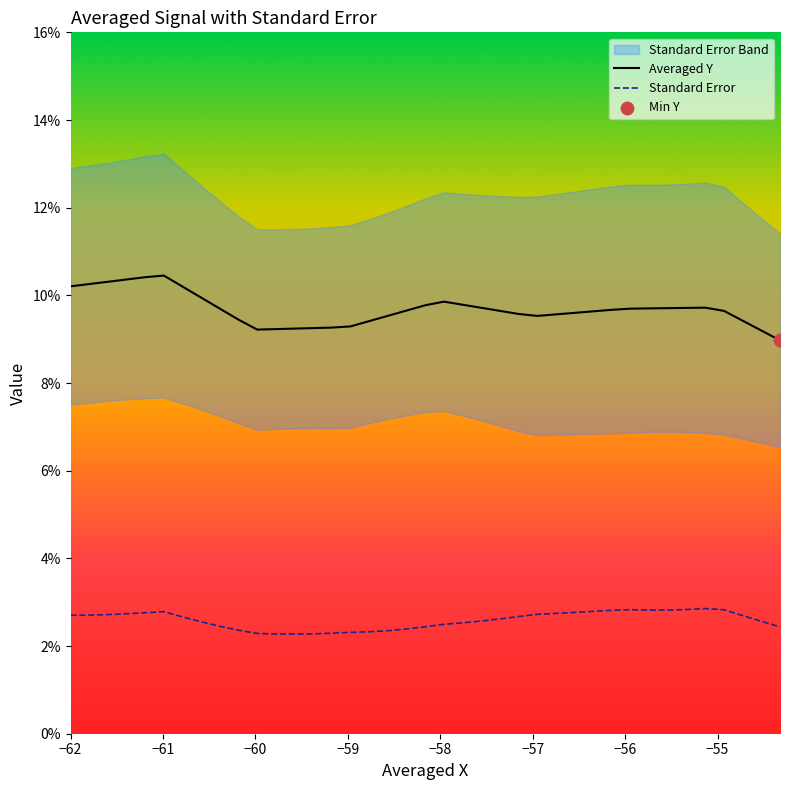

Which series has the largest total across all categories?

Averaged Y